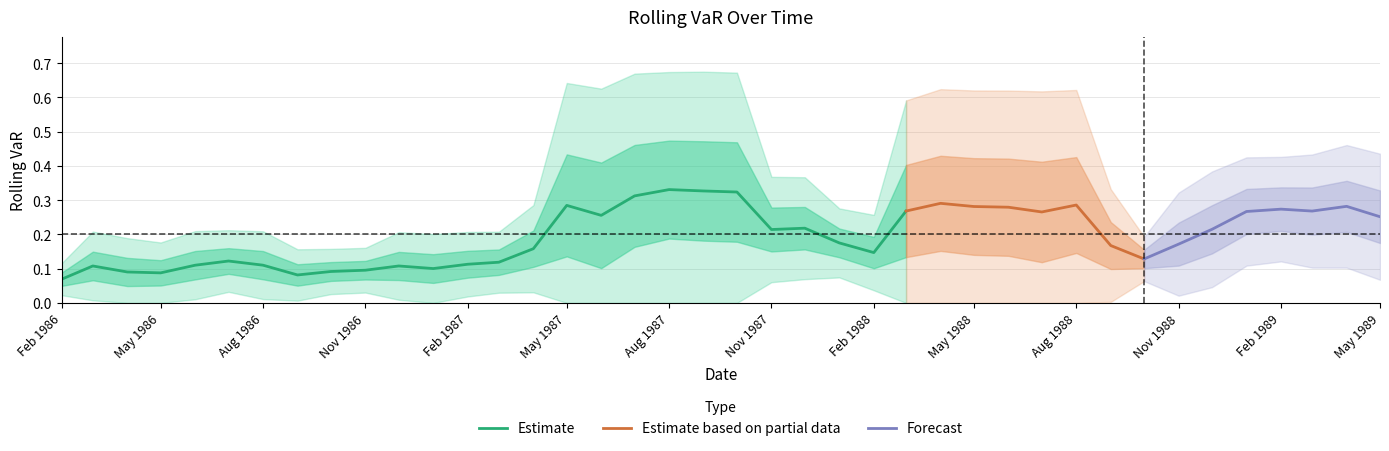

What is the value of the 33rd point from the left?

0.2